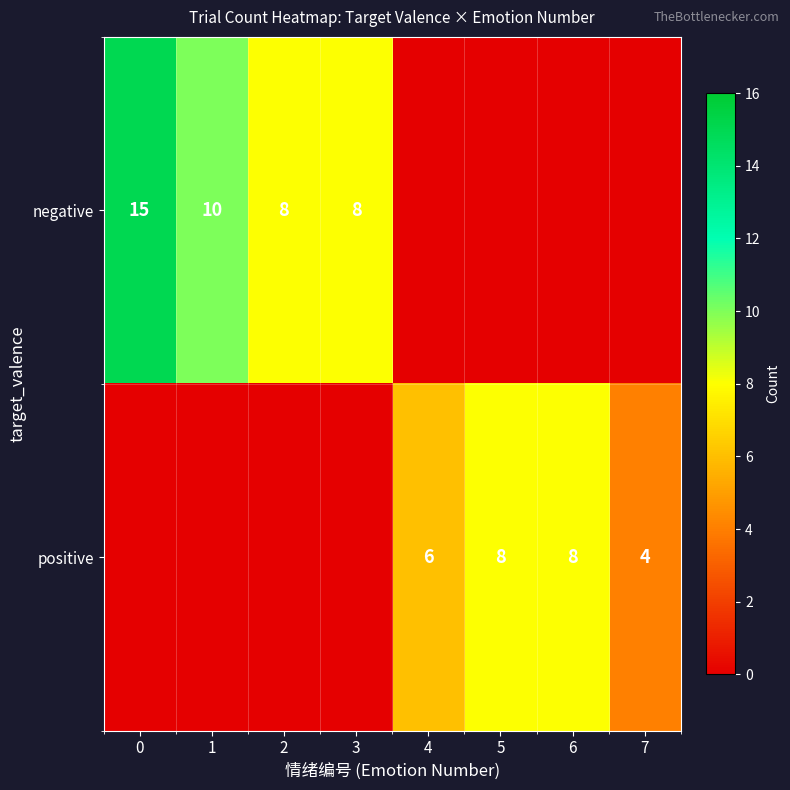

What is the sum of the positive values at 7 and 4?

10